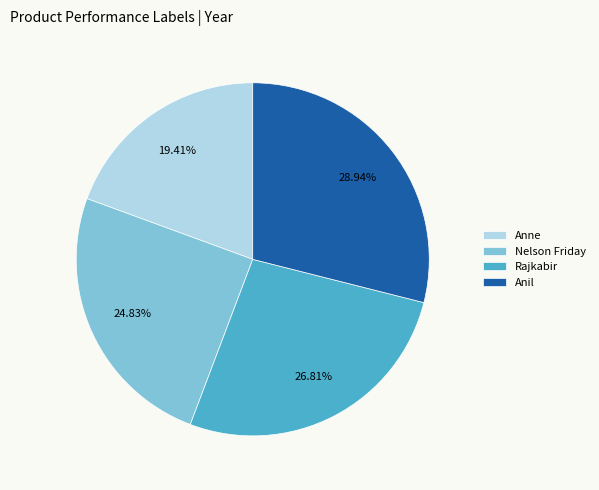

Between Rajkabir and Anil, which is larger?

Anil